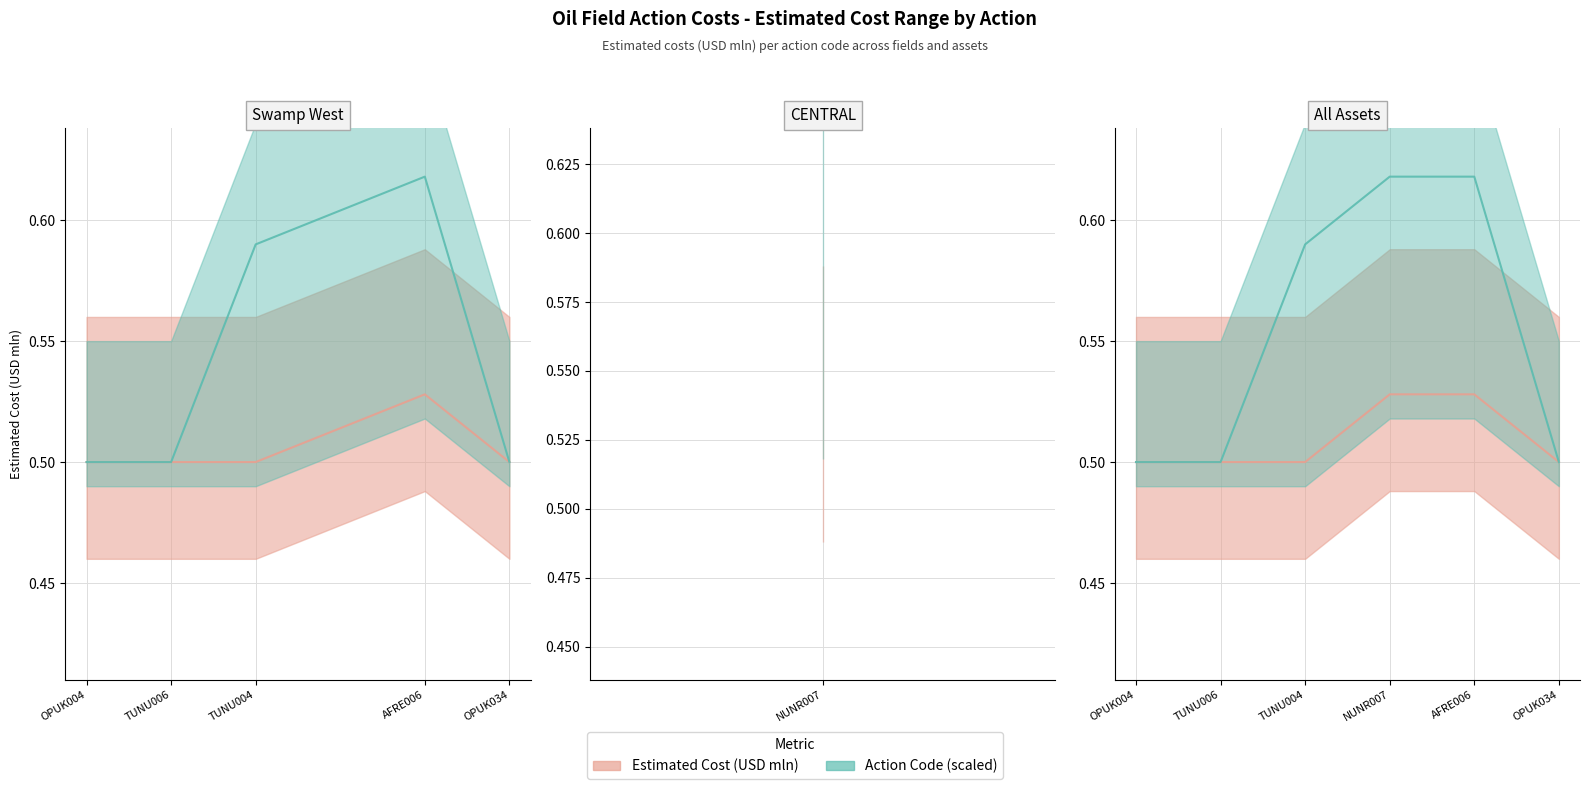

True or false: the data shows 0.5 at AFRE006.

True